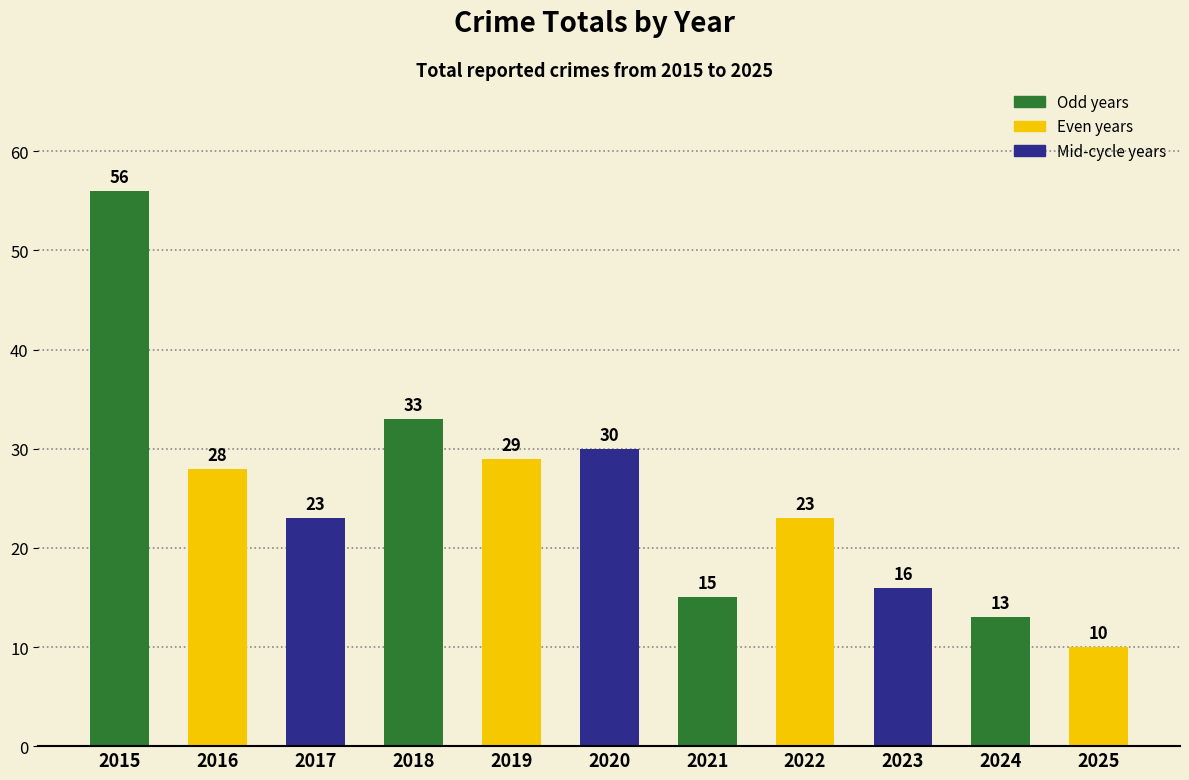

What is the value of the 5th bar from the left?

29